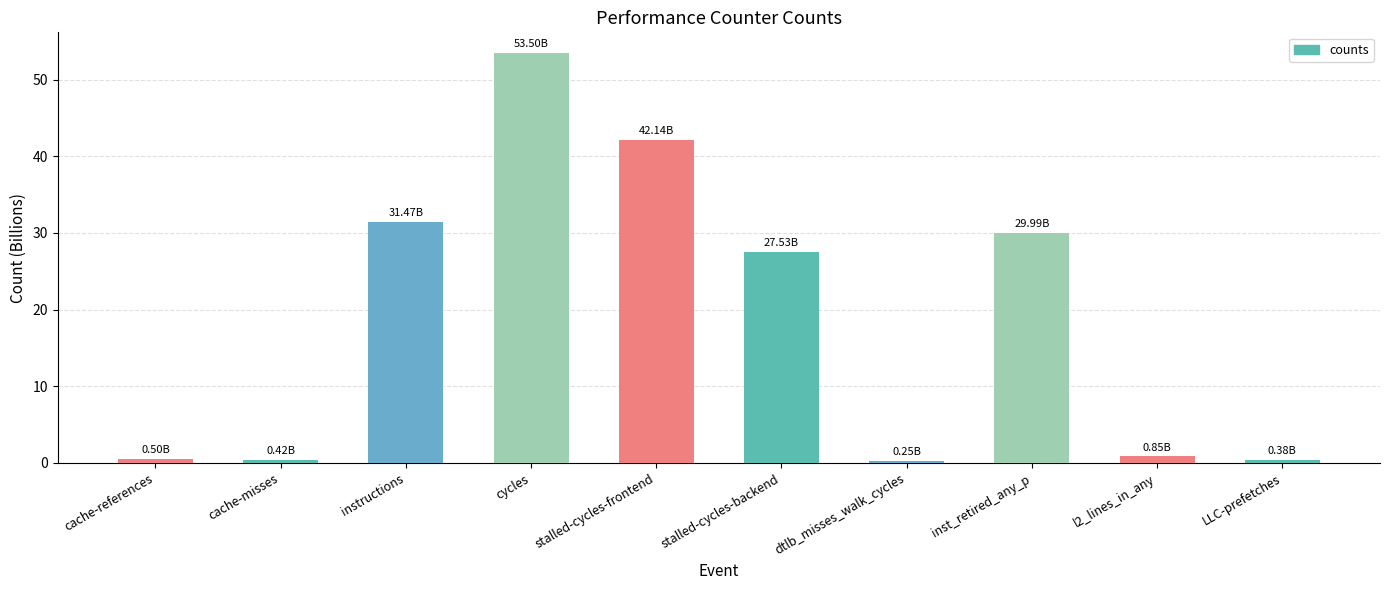

What is the label of the 1st bar from the left?

cache-references